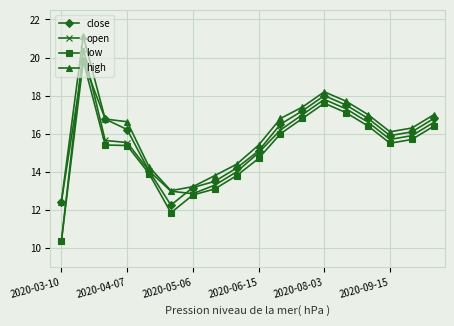

What is the sum of all high values?

287.5